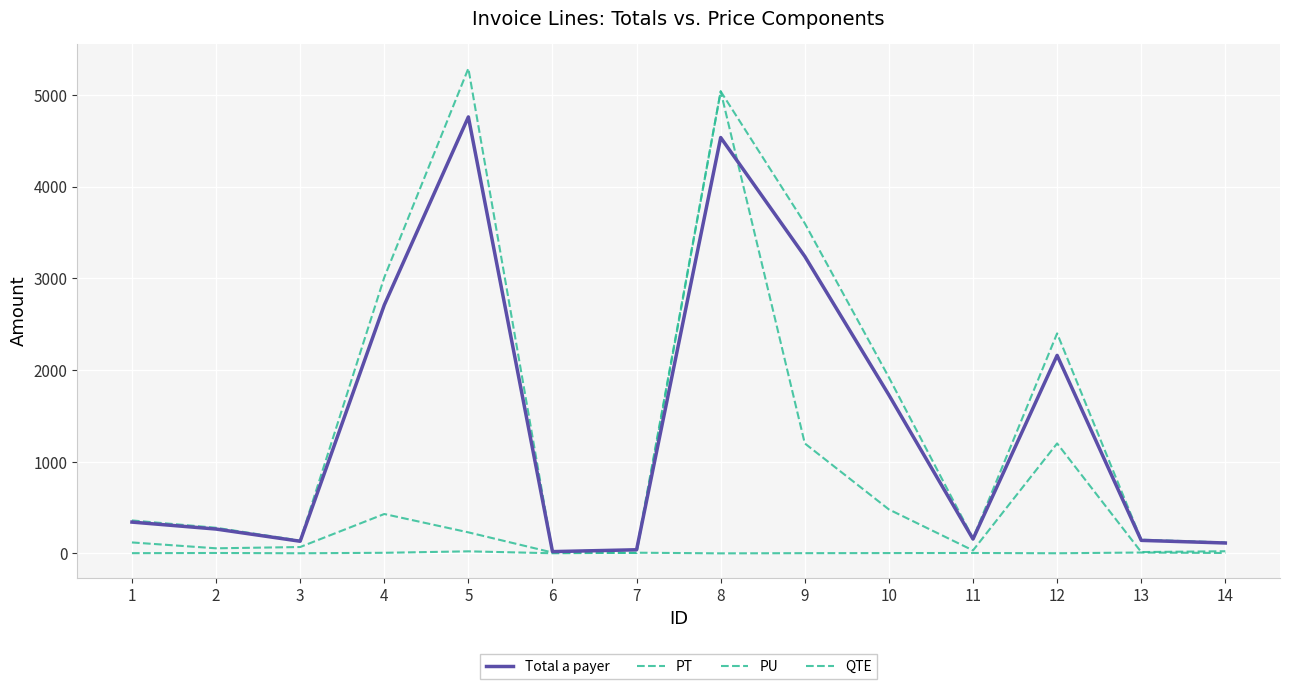

Does the chart display data point markers on the line(s)?

No